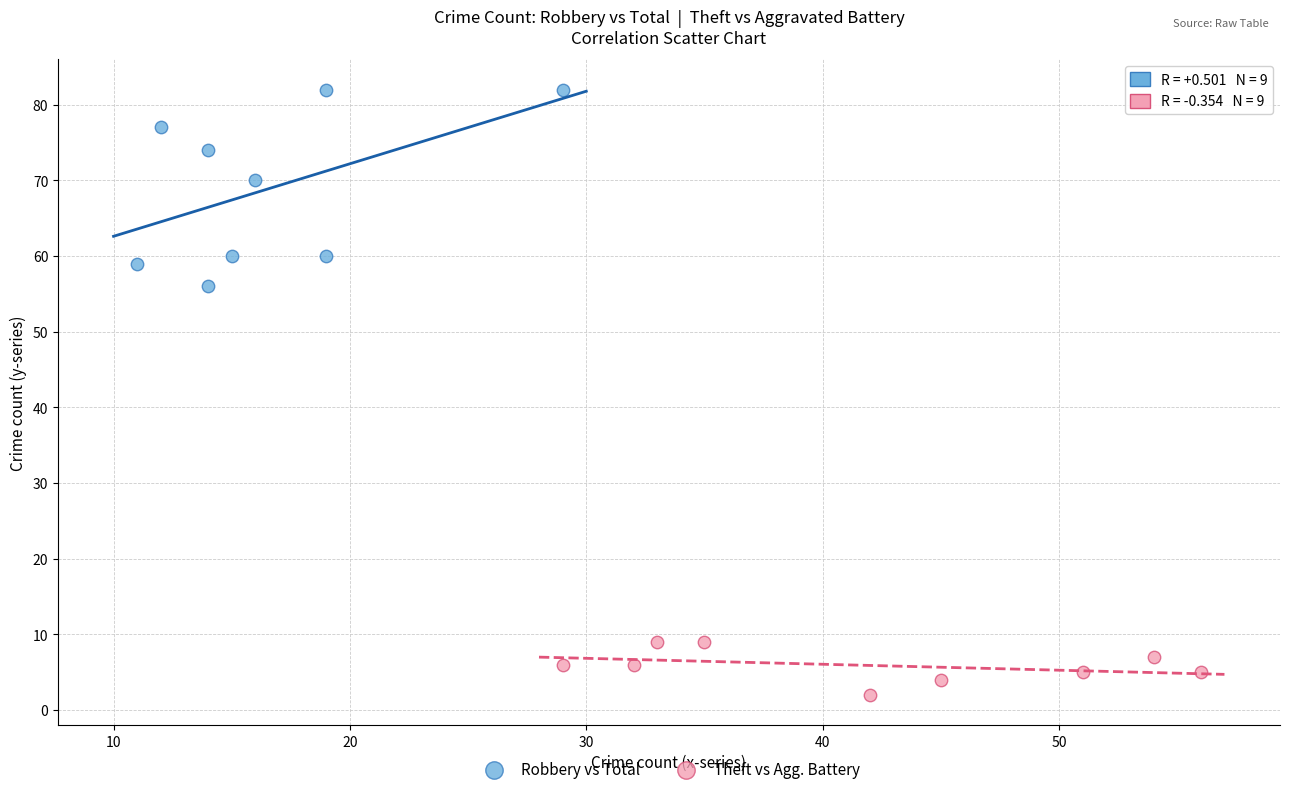

Which series reaches the minimum Y coordinate?

Theft vs Agg. Battery